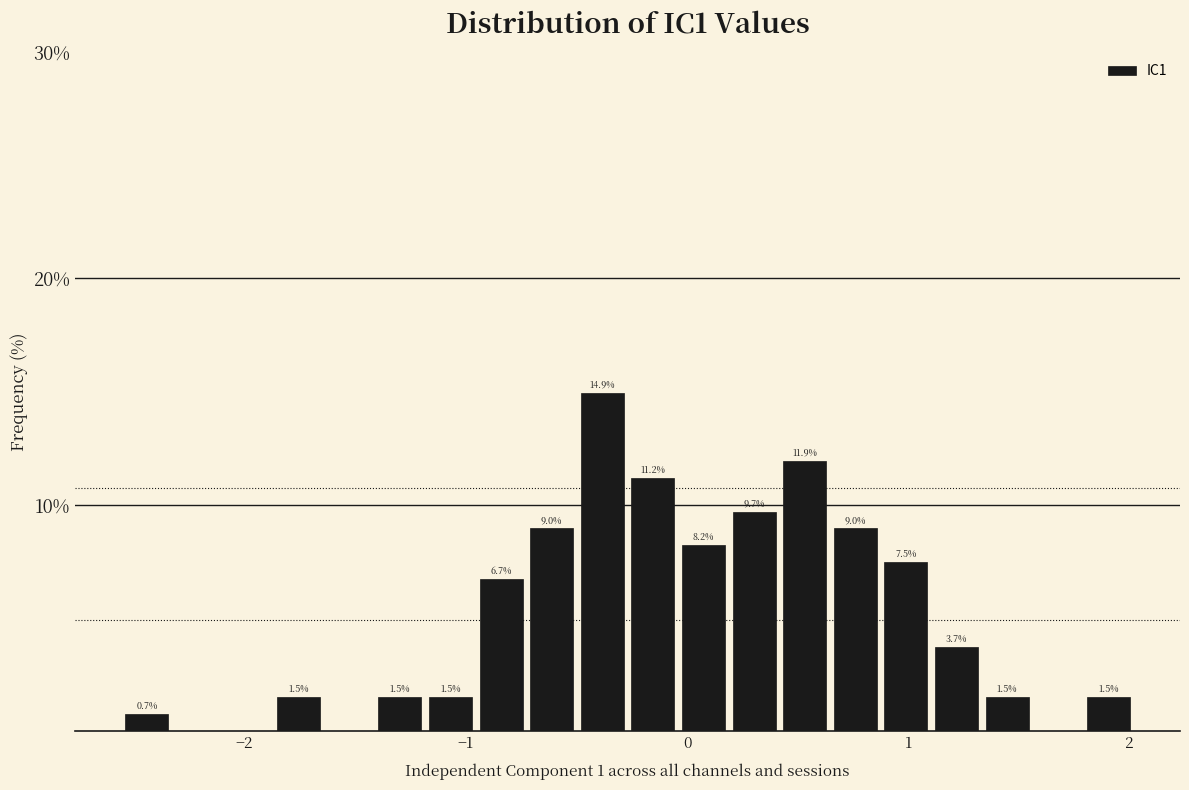

Read against the x-axis, roughly where is the centre of the tallest bar?

-0.4